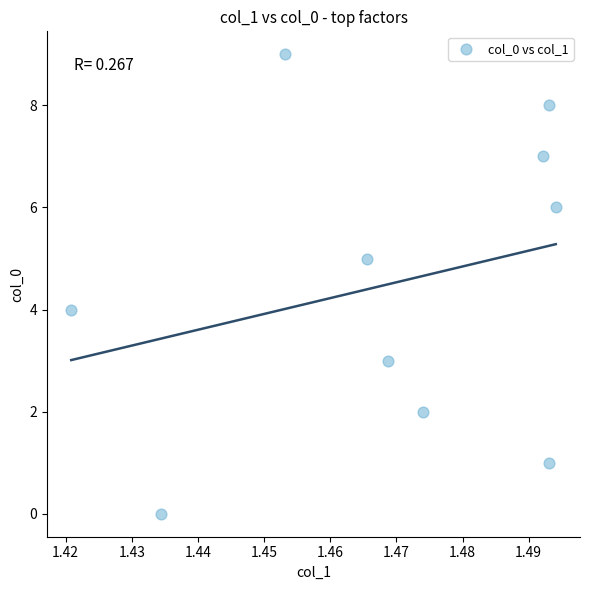

What is the range of Y values (max minus min)?

9